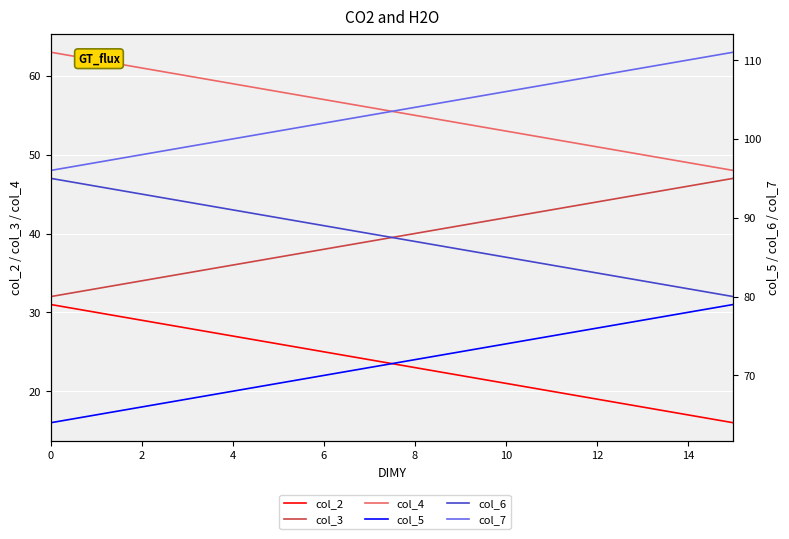

What is the difference between the second highest and second lowest values in the col_3 series?

13